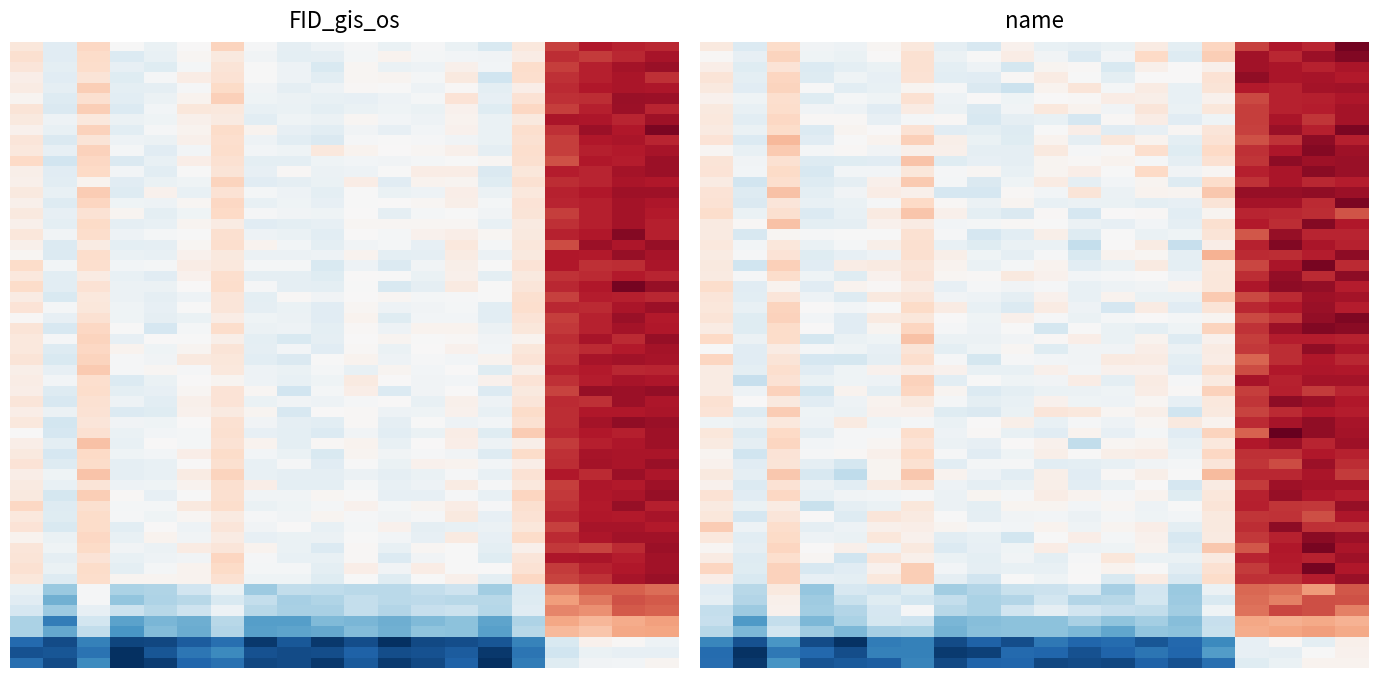

At how many categories does at least one series exceed 217?

4